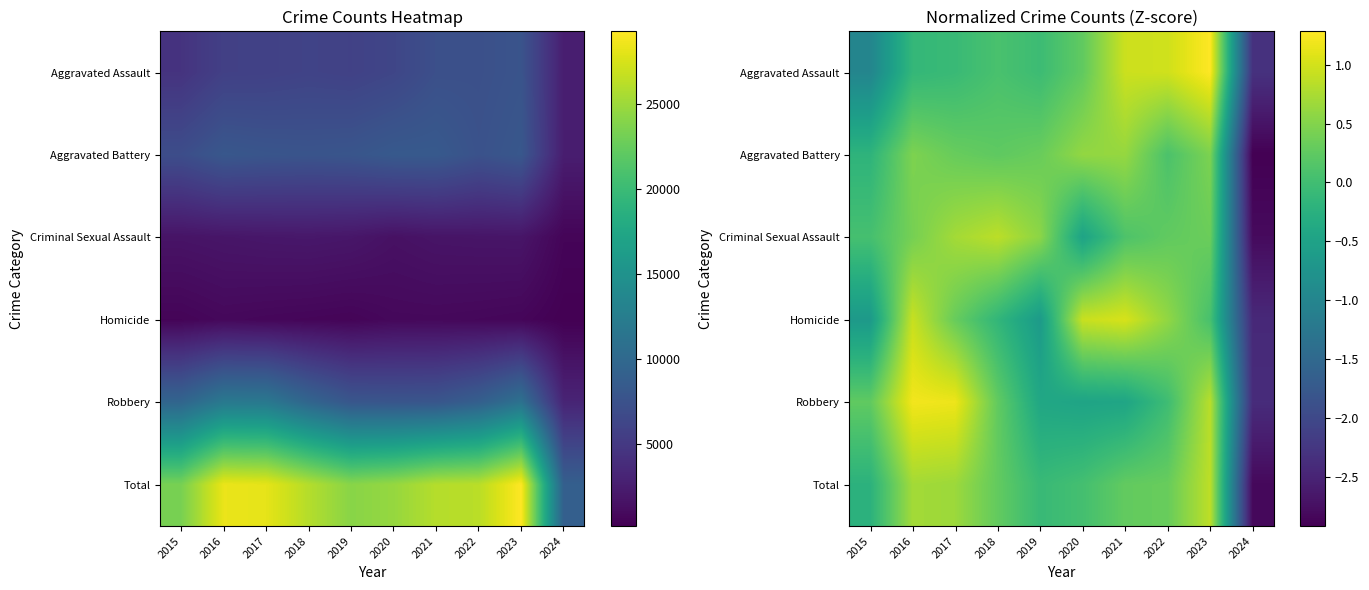

At which label does Aggravated Battery first exceed 0?

2016